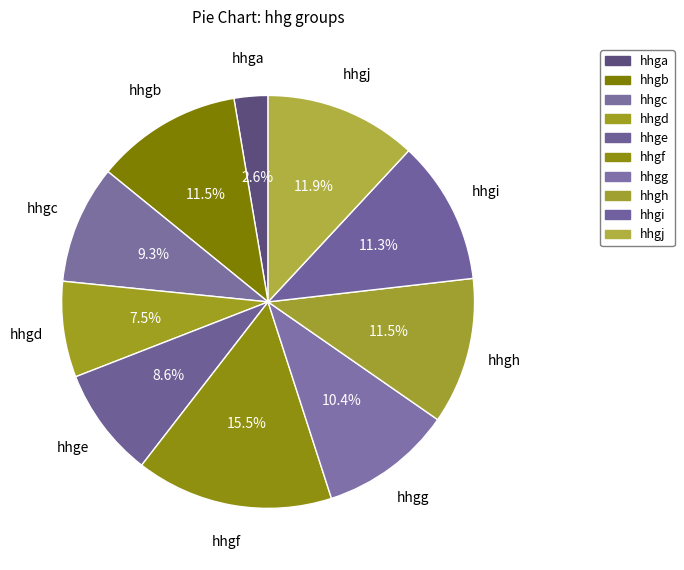

What is the largest slice in the pie chart?

hhgf